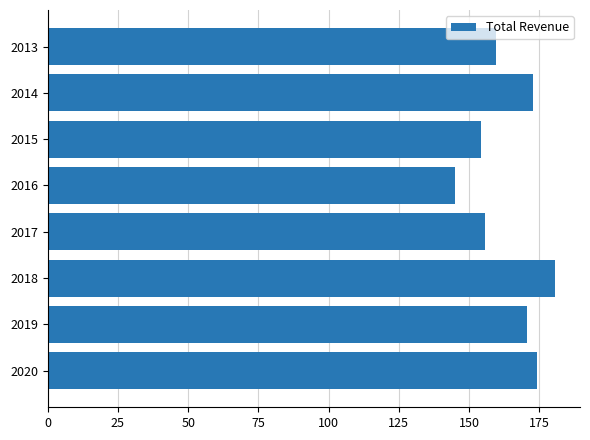

What is the maximum value shown in the chart?

180.5